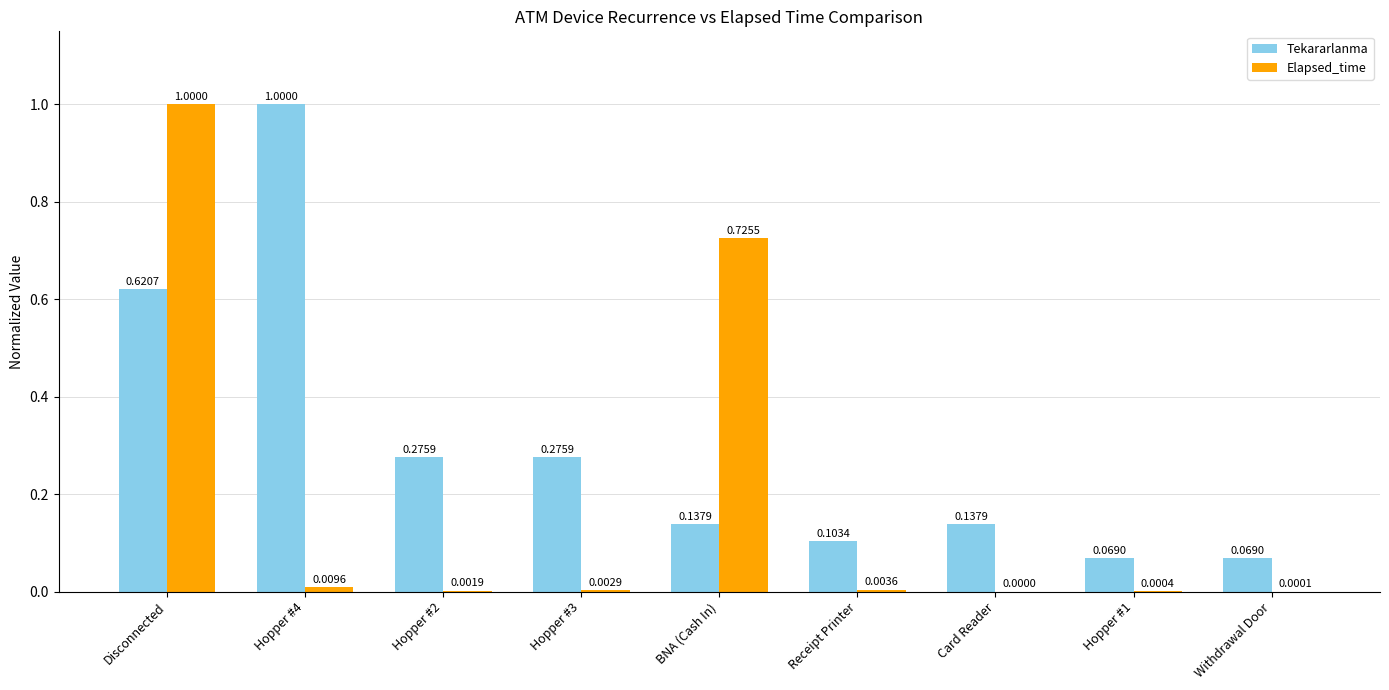

Does the chart contain stacked bars?

No